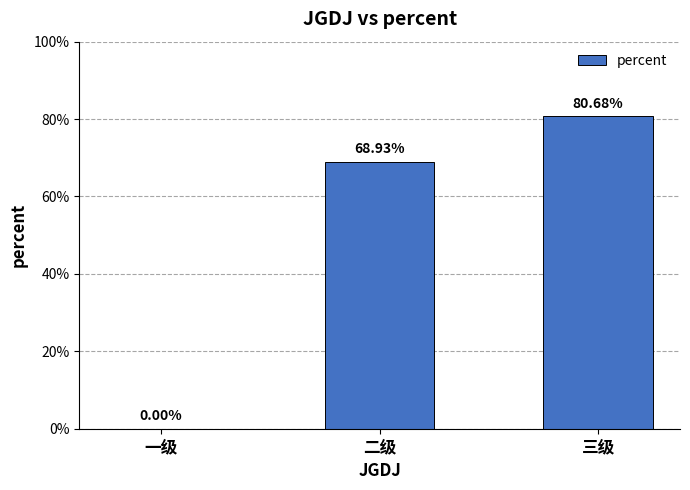

Are the bars horizontal?

No